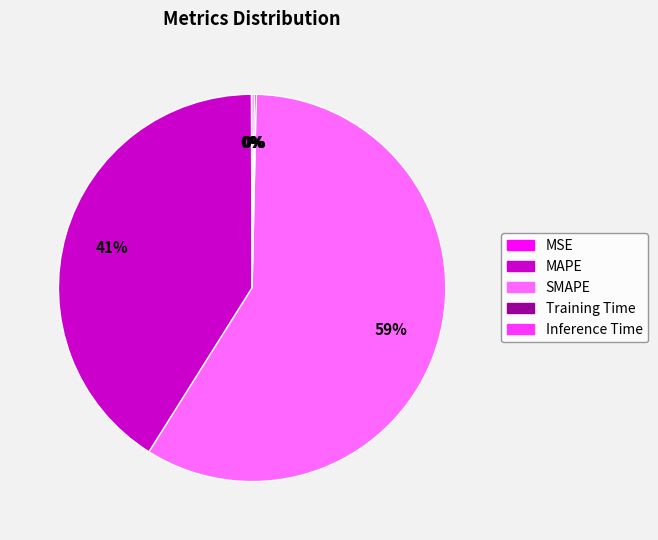

Which slice is the largest?

SMAPE